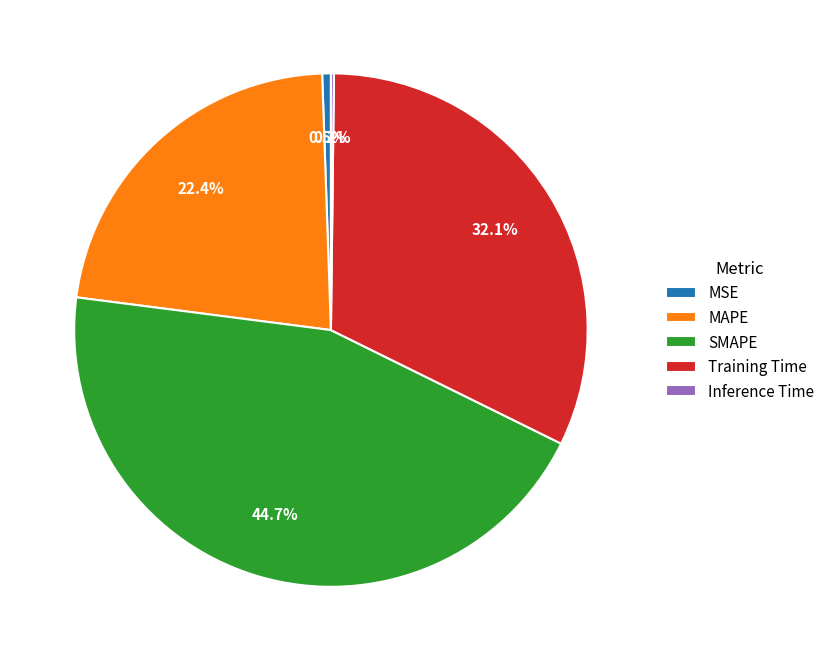

Which slice is the largest?

SMAPE